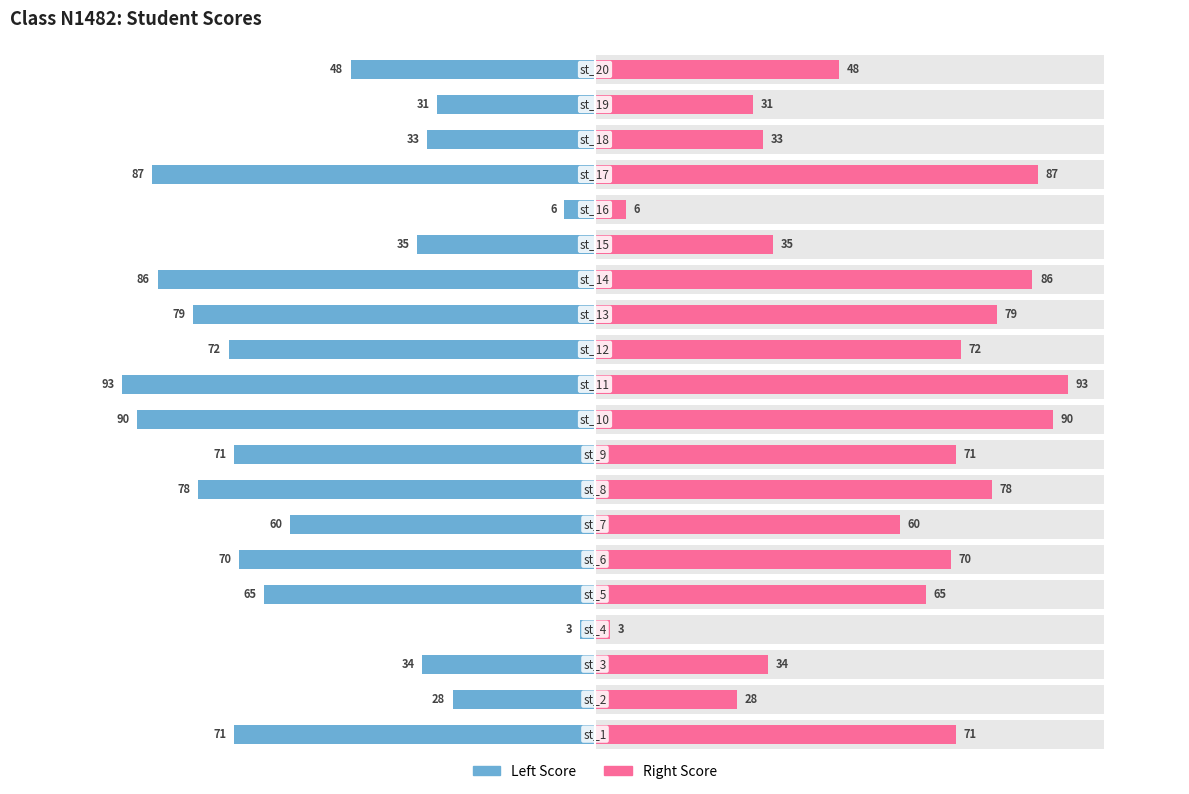

Which series changed the most between 1 and 8?

score (left)